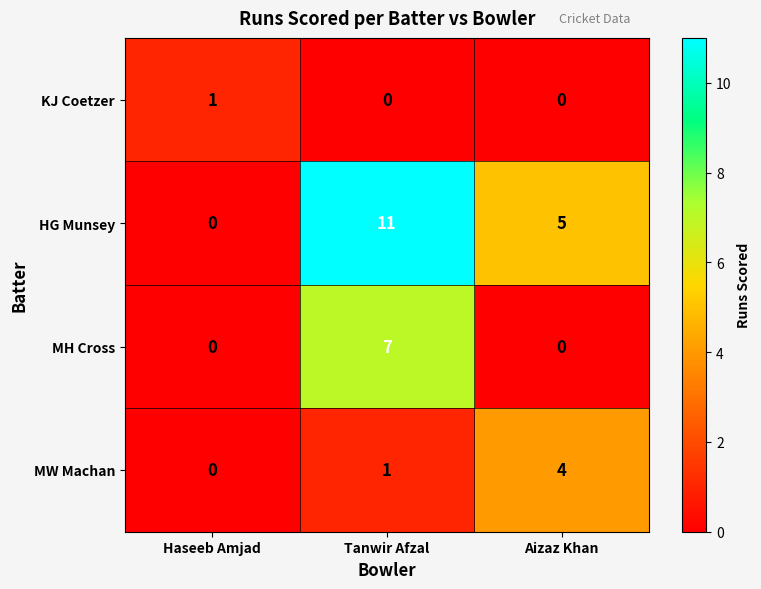

Which category has the highest value in the KJ Coetzer series?

Haseeb Amjad